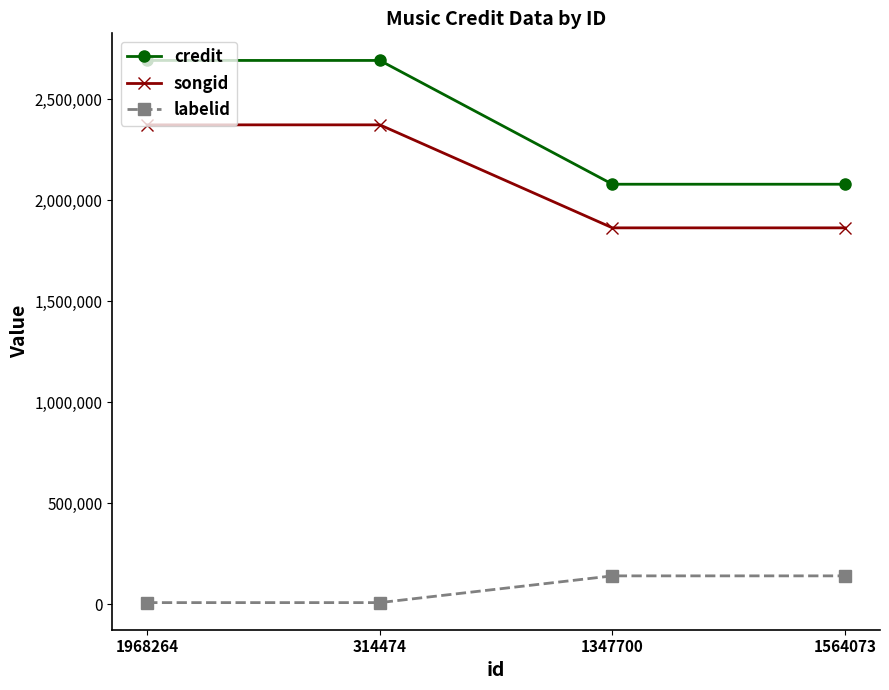

Reading left to right, list all the values displayed in this chart.

credit: 1968264=2691157	314474=2691157	1347700=2078790	1564073=2078790
songid: 1968264=2372544	314474=2372544	1347700=1863007	1564073=1863007
labelid: 1968264=9144	314474=9144	1347700=141437	1564073=141437